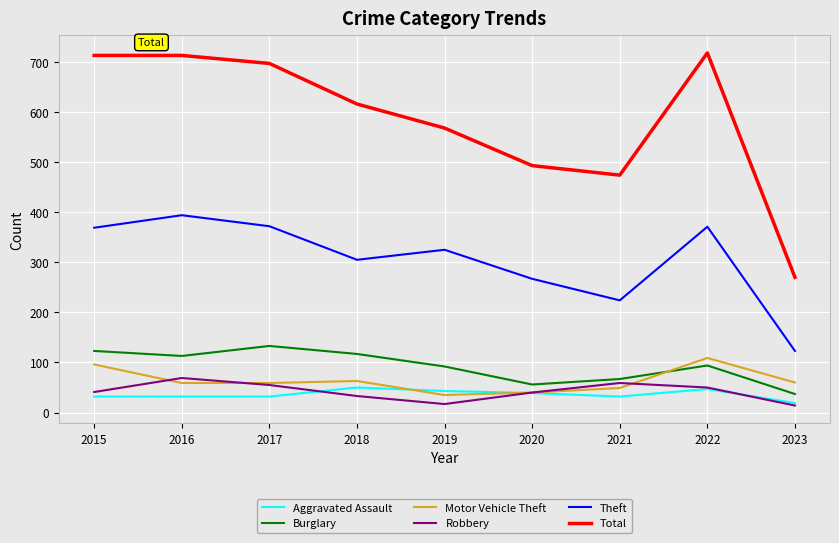

What is the greatest value displayed?

718